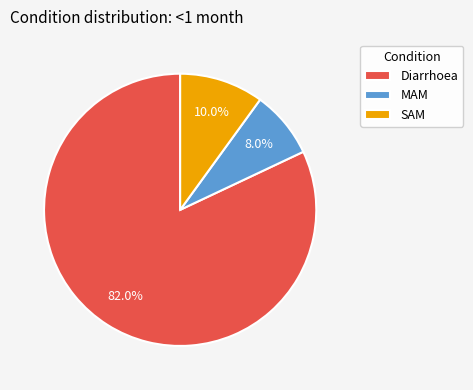

Is it true that SAM is 10% of the pie?

True